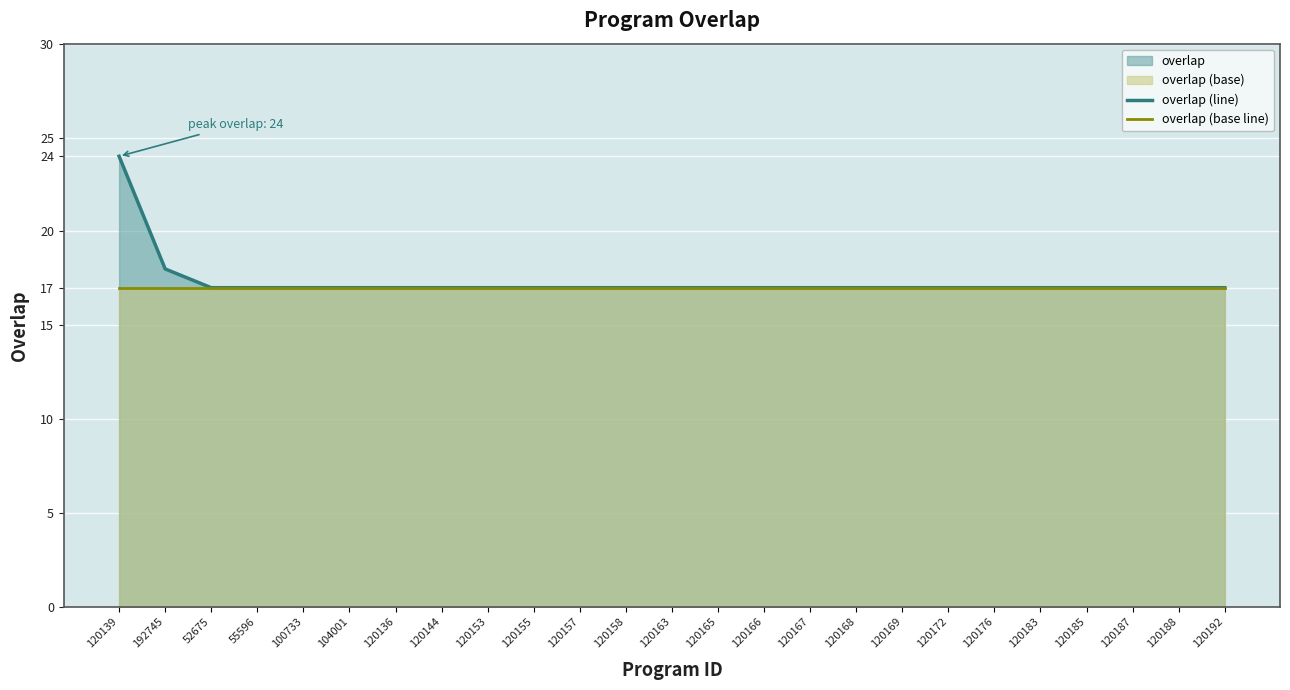

List the labels in order of overlap (base line) value, smallest first.

120139, 192745, 52675, 55596, 100733, 104001, 120136, 120144, 120153, 120155, 120157, 120158, 120163, 120165, 120166, 120167, 120168, 120169, 120172, 120176, 120183, 120185, 120187, 120188, 120192